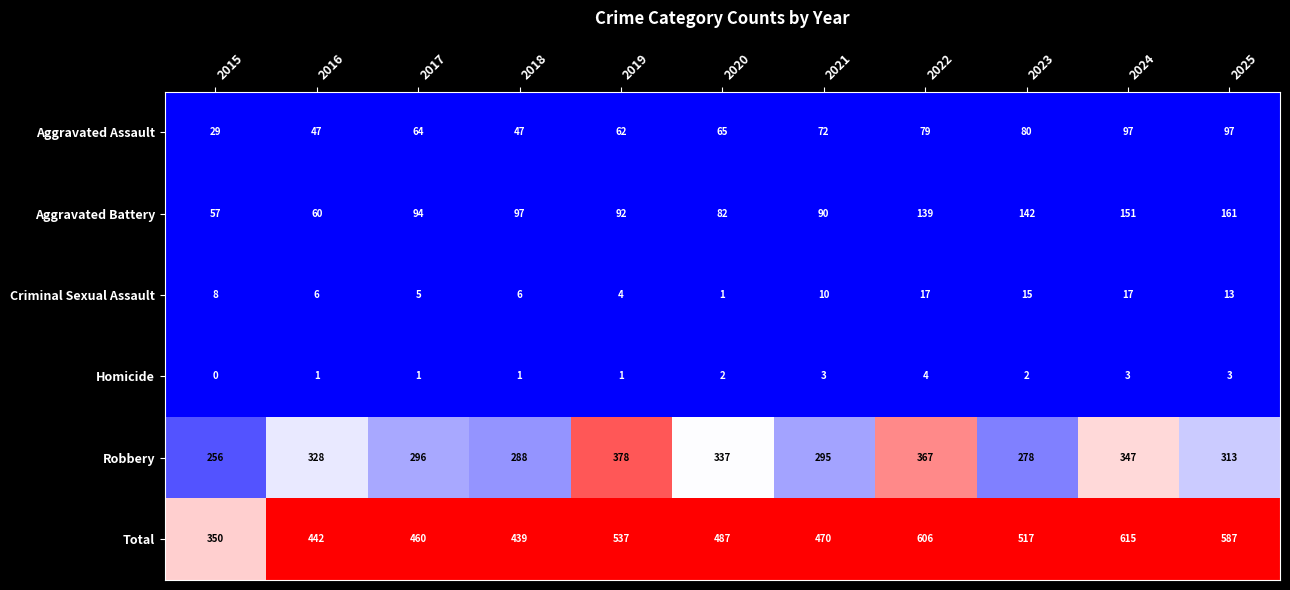

True or false: Criminal Sexual Assault has a value of 17 at 2022.

True